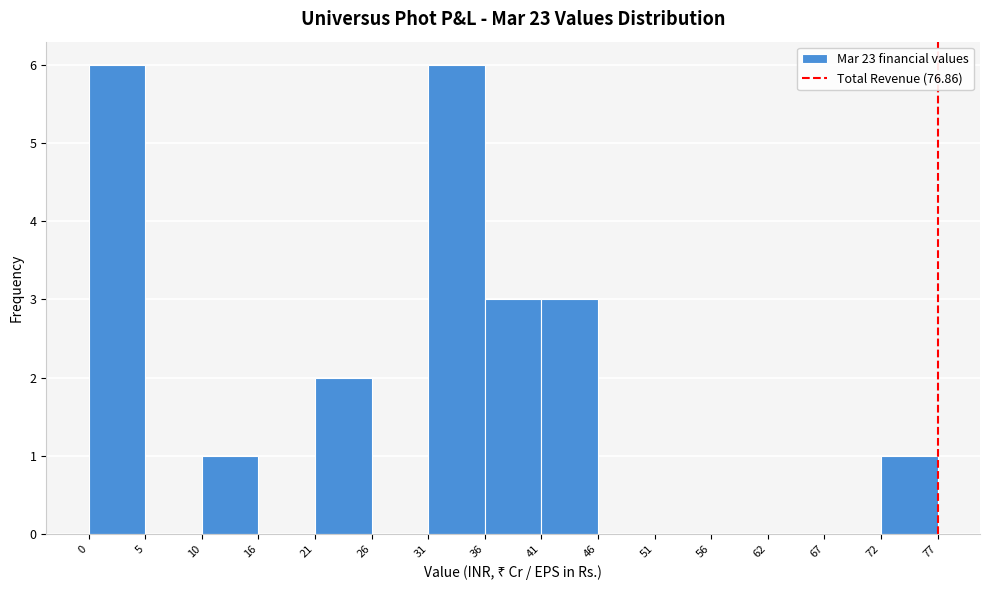

How tall is the bar that spans 21 to 26 on the x-axis? The values are not printed on the chart, so give them approximately, as read against the axis.

2